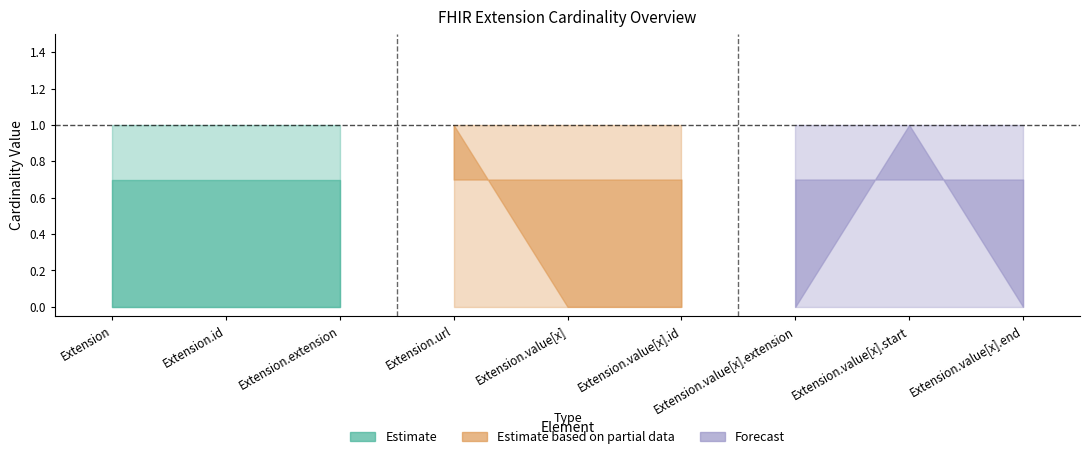

What is the label of the 4th point from the right?

Extension.value[x].id